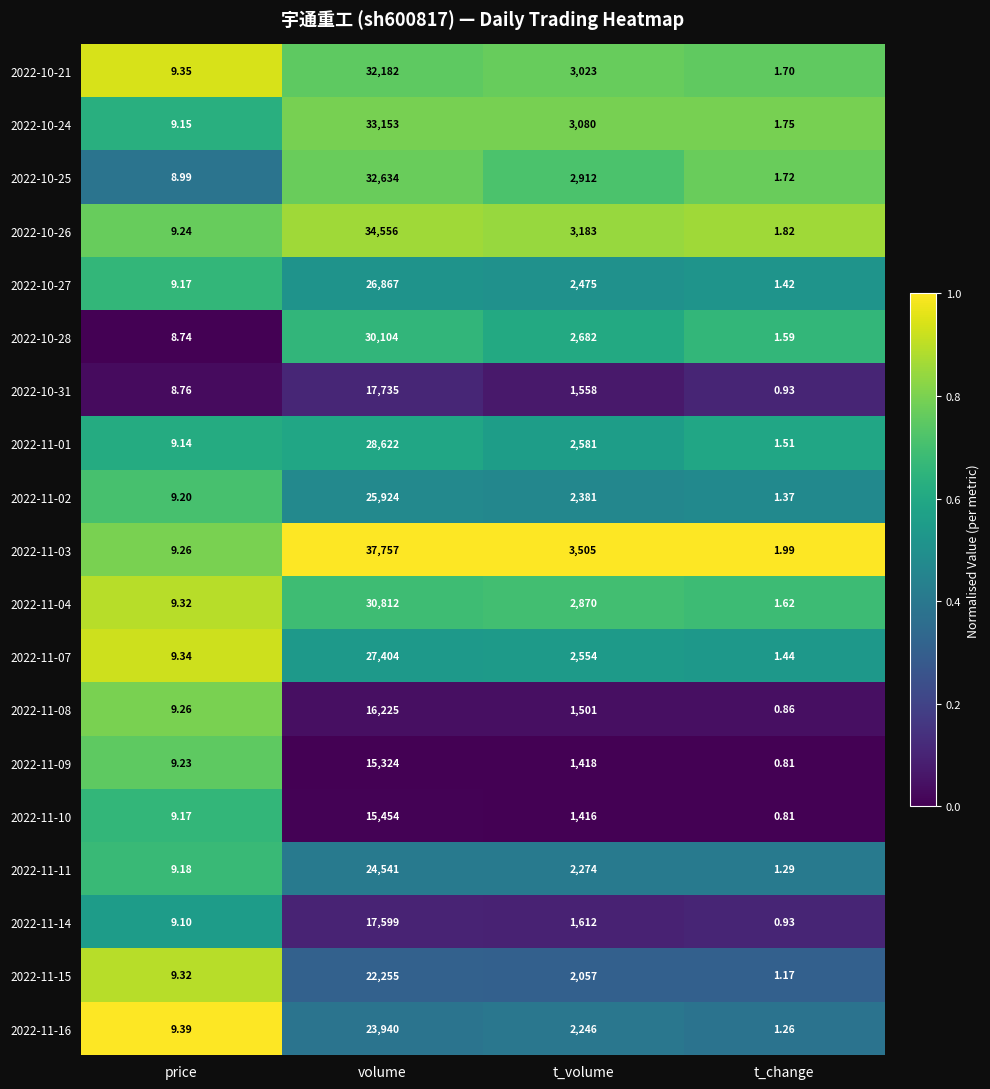

Is the value of 2022-10-28 at t_volume greater than the value of 2022-11-16 at volume?

No